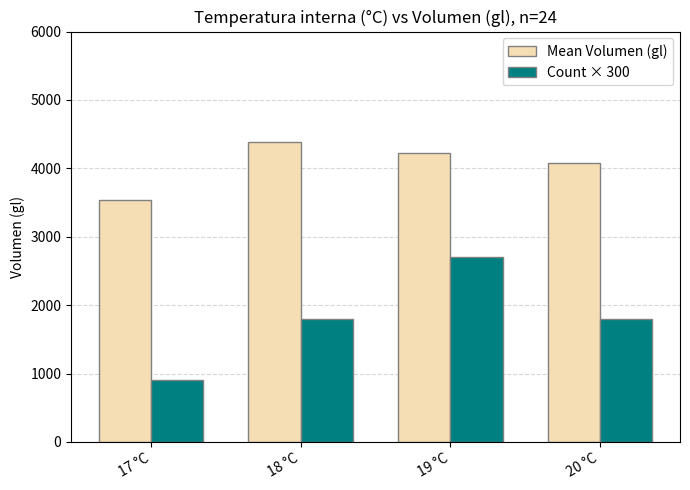

Does the chart contain any negative values?

No